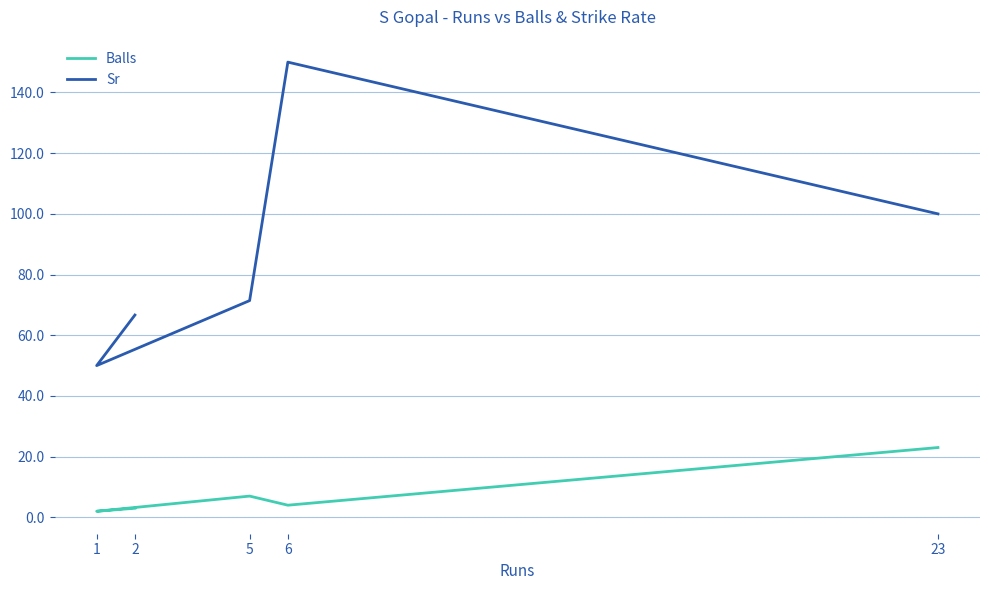

True or false: Balls and Sr intersect in this chart.

False